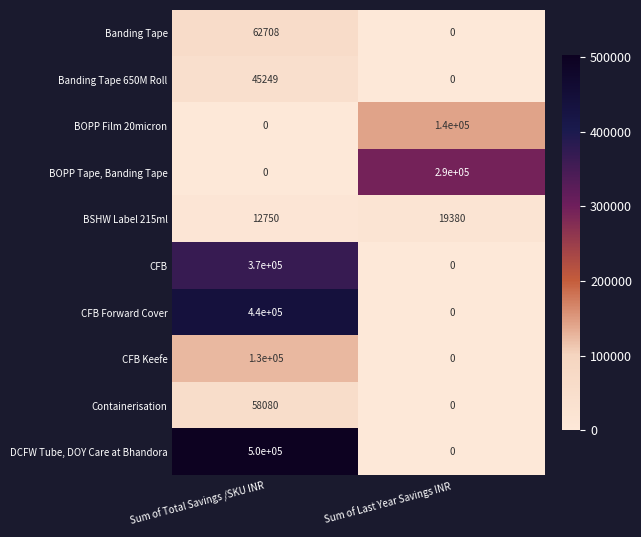

What is the difference between the highest and lowest values at Sum of Last Year Savings INR?

290000